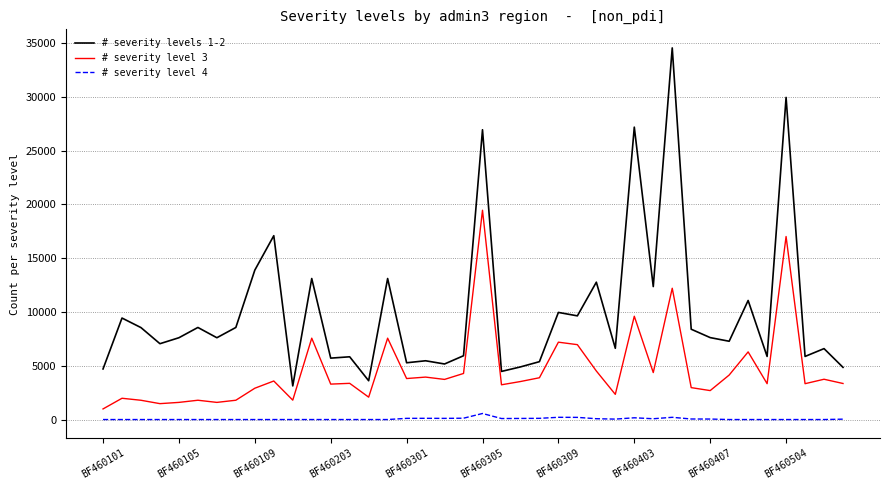

In # severity levels 1-2, how many points are higher than both neighbors (excluding endpoints)?

15